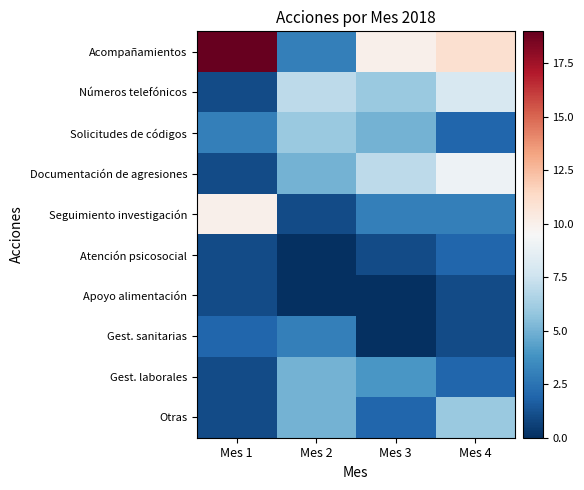

At which category does the chart reach its peak across all series?

Mes 1